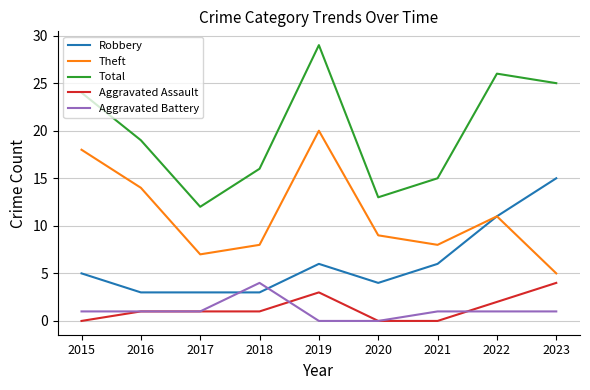

Which series changed the most between 2017 and 2023?

Total